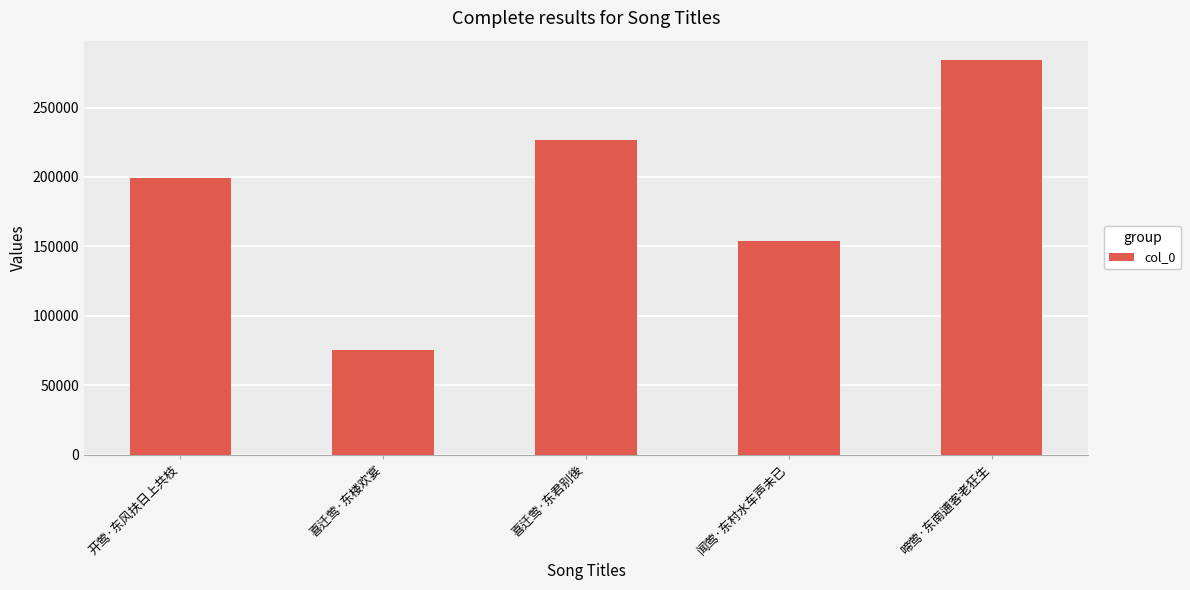

Are the bars grouped side by side (vs. stacked)?

No